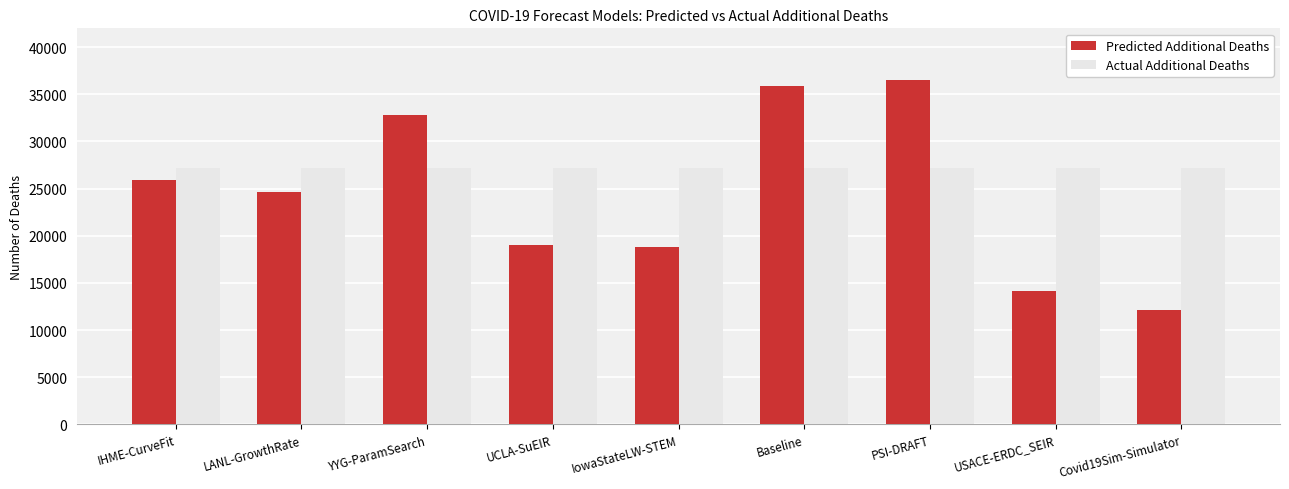

What is the sum of the Predicted Additional Deaths values at IHME-CurveFit and YYG-ParamSearch?

58641.7